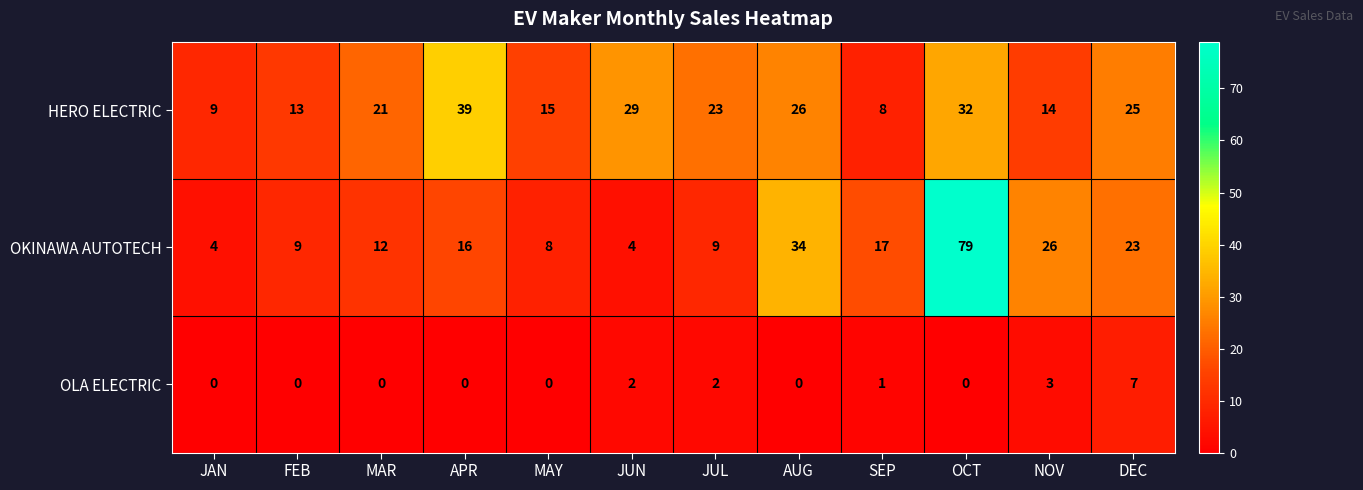

Which series has the widest spread of values?

OKINAWA AUTOTECH